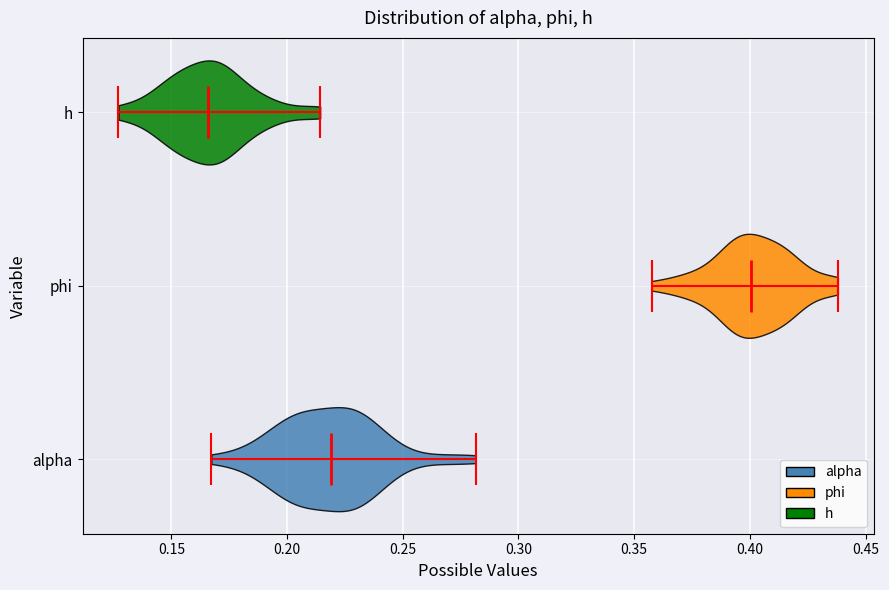

Which violin has the furthest to the right median line?

phi